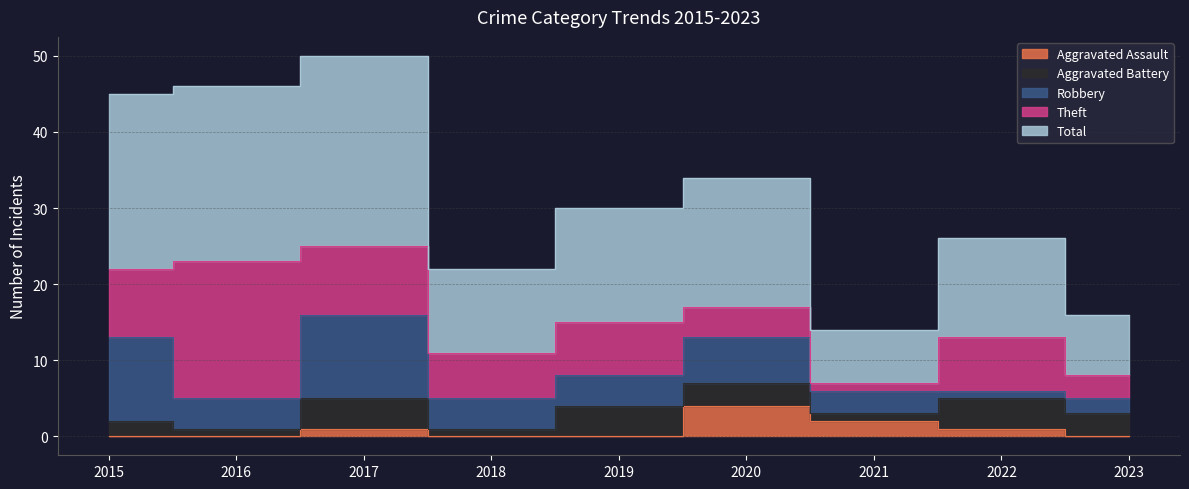

The Aggravated Battery series shows 1 at 2019. True or false?

False